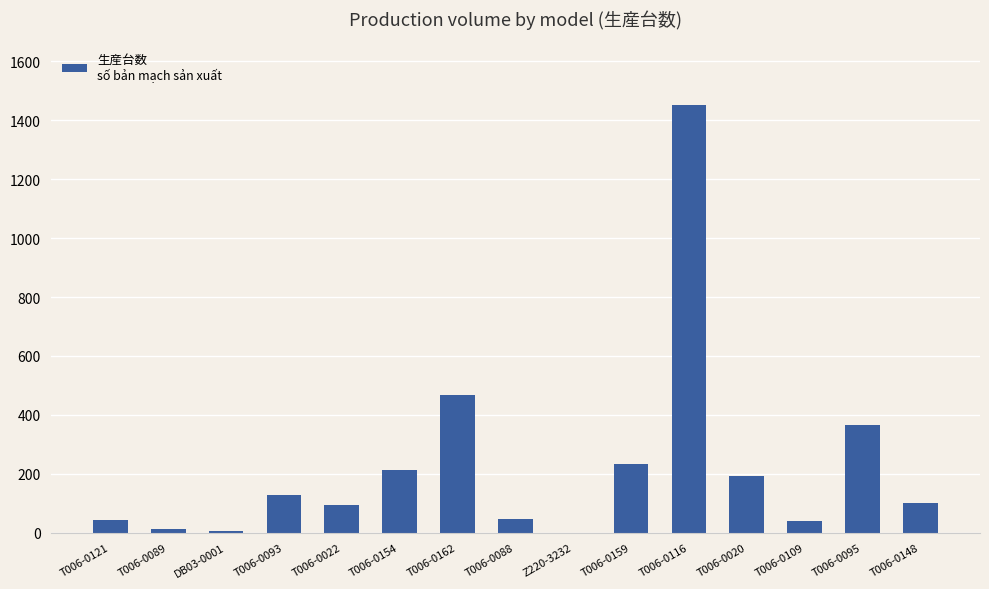

Approximately how many times larger is the value at T006-0121 compared to T006-0088?

0.9